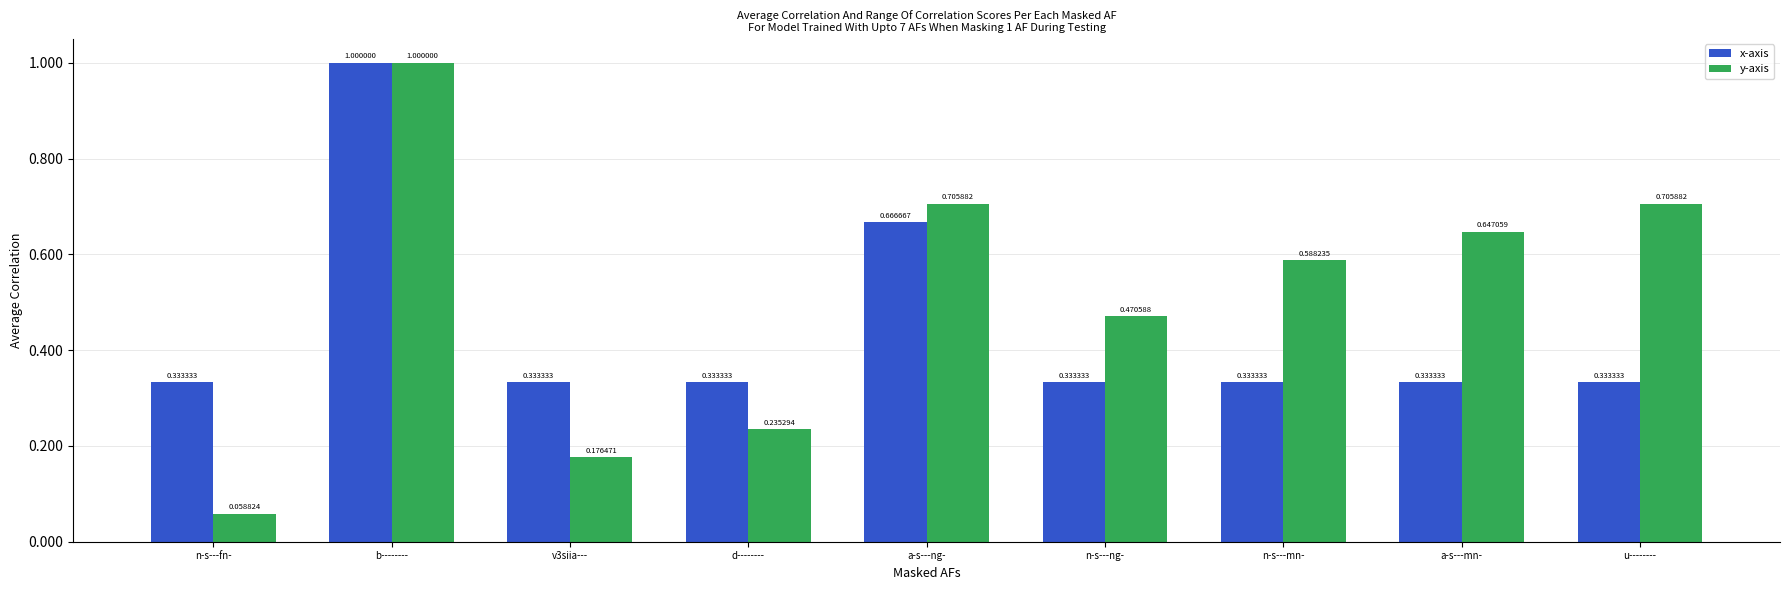

Which category has the highest value in the x-axis series?

b--------